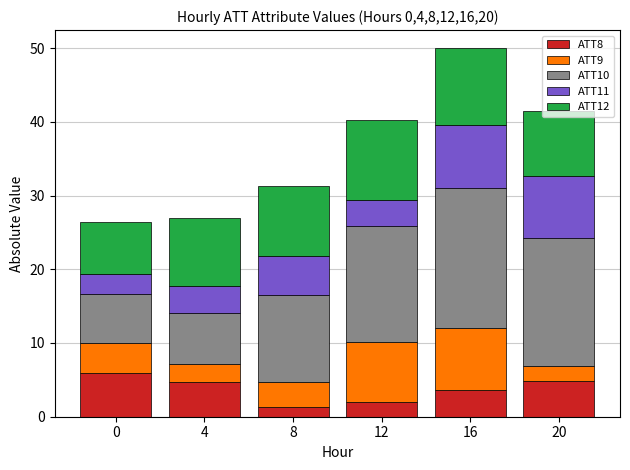

What is the minimum value for ATT8?

1.4